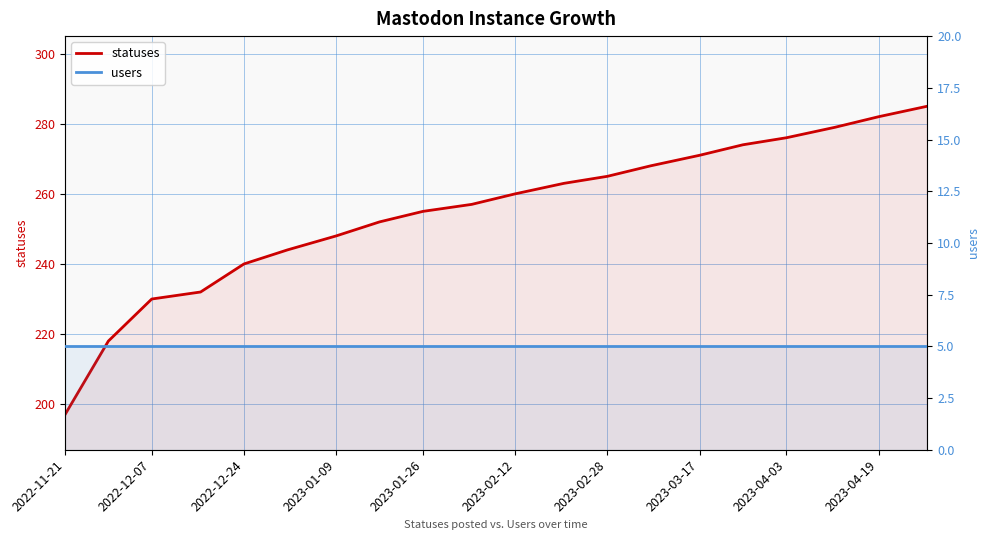

The value of users at 2023-01-09 is 5. True or false?

True